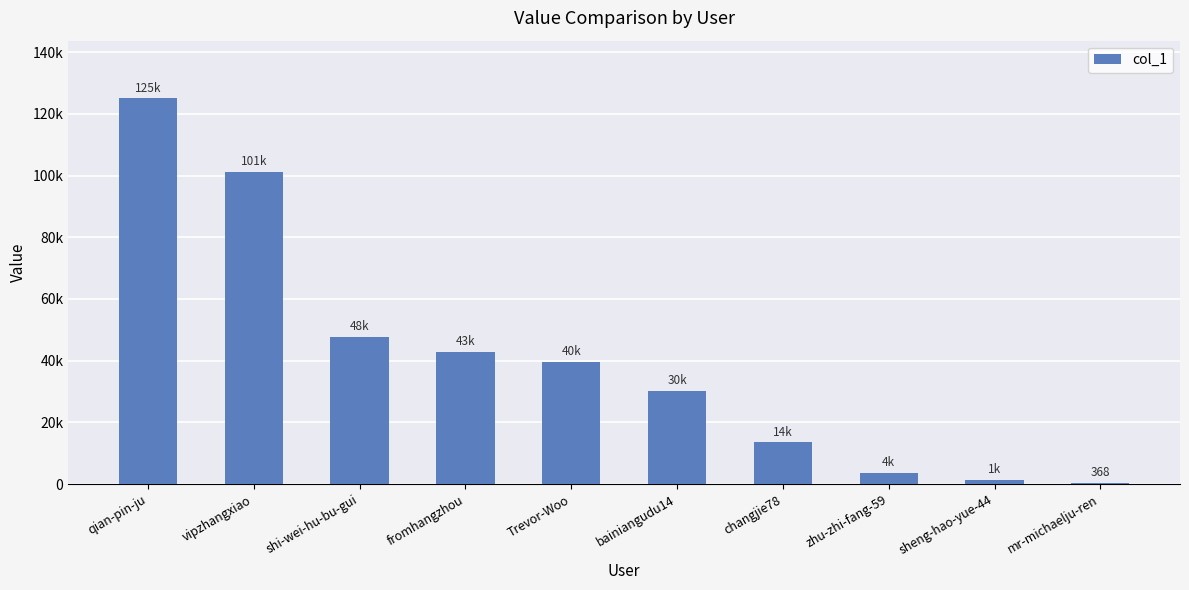

What position from the left is zhu-zhi-fang-59?

8